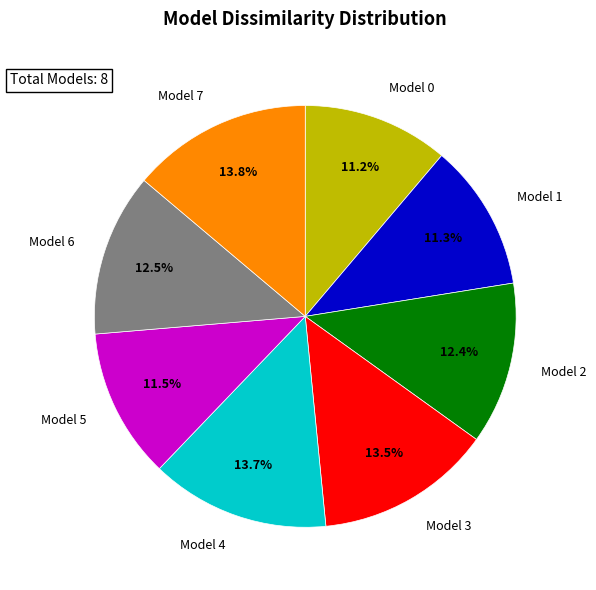

Is there a majority slice in this chart?

No